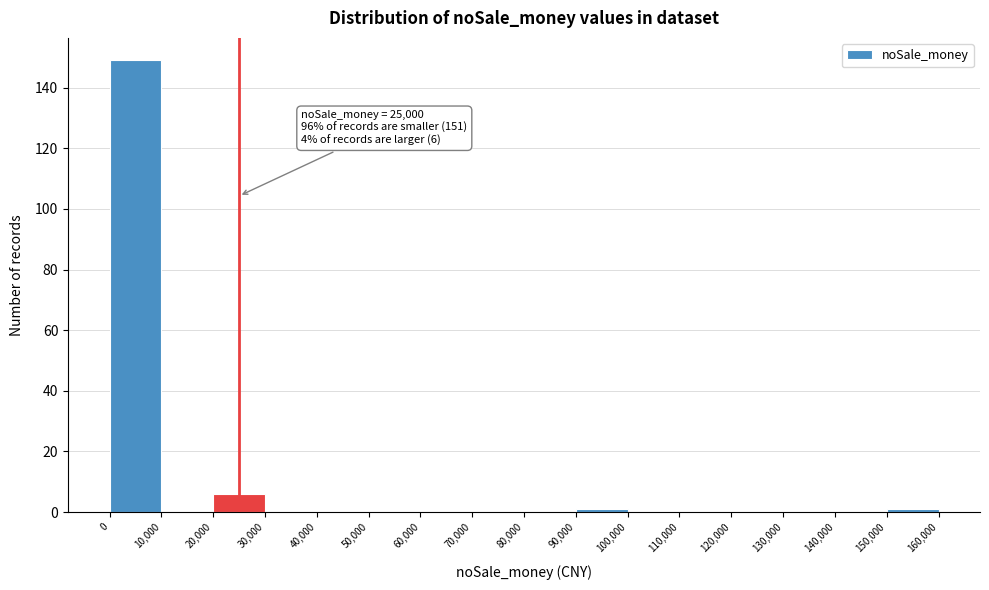

Which range on the x-axis has the tallest bar?

0 to 10,000